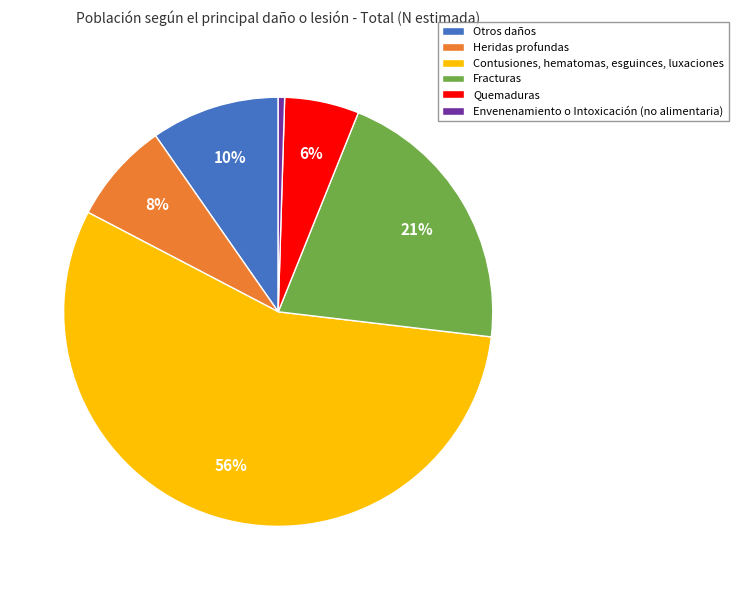

What is the largest slice in the pie chart?

Contusiones, hematomas, esguinces, luxaciones